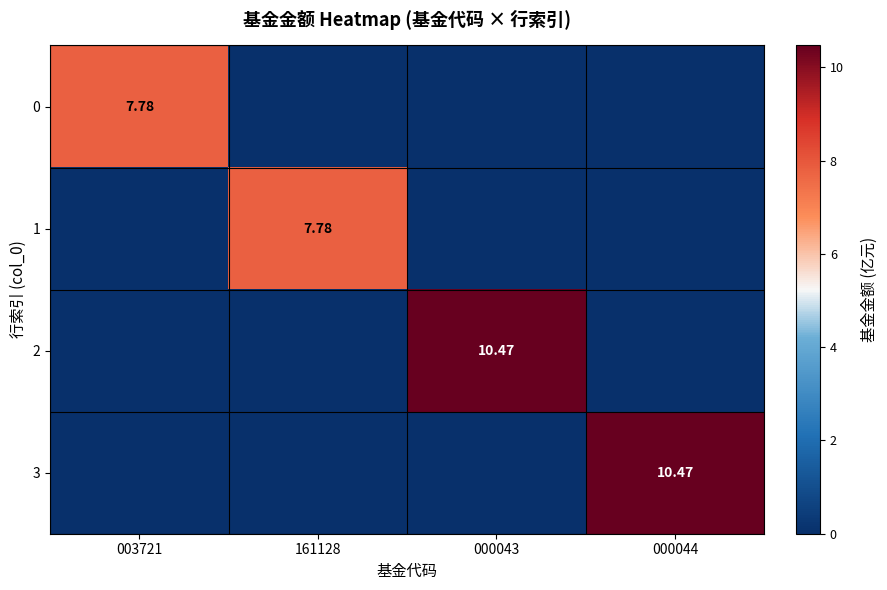

At which category is the sum across all series the highest?

000043